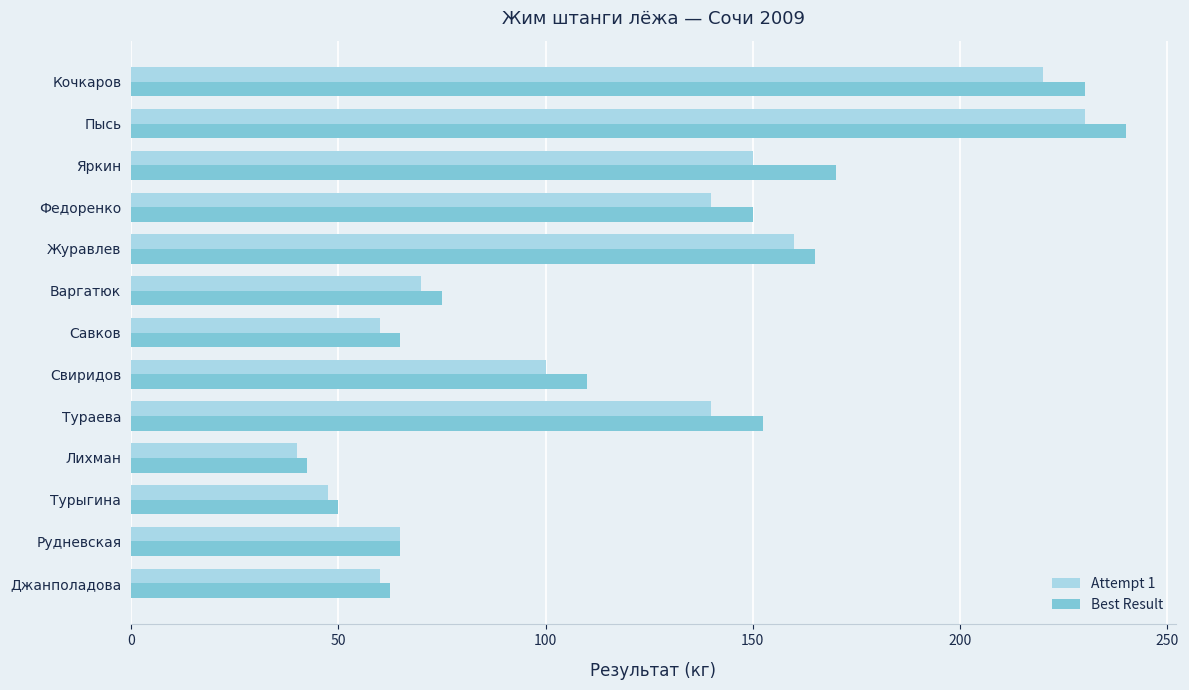

Is it true that Best Result equals 288.0 at Яркин?

False